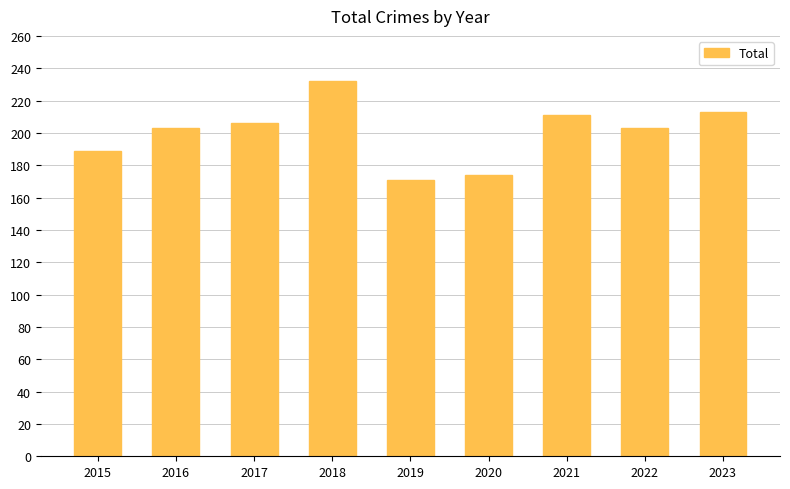

At which category does the chart reach its peak across all series?

2018